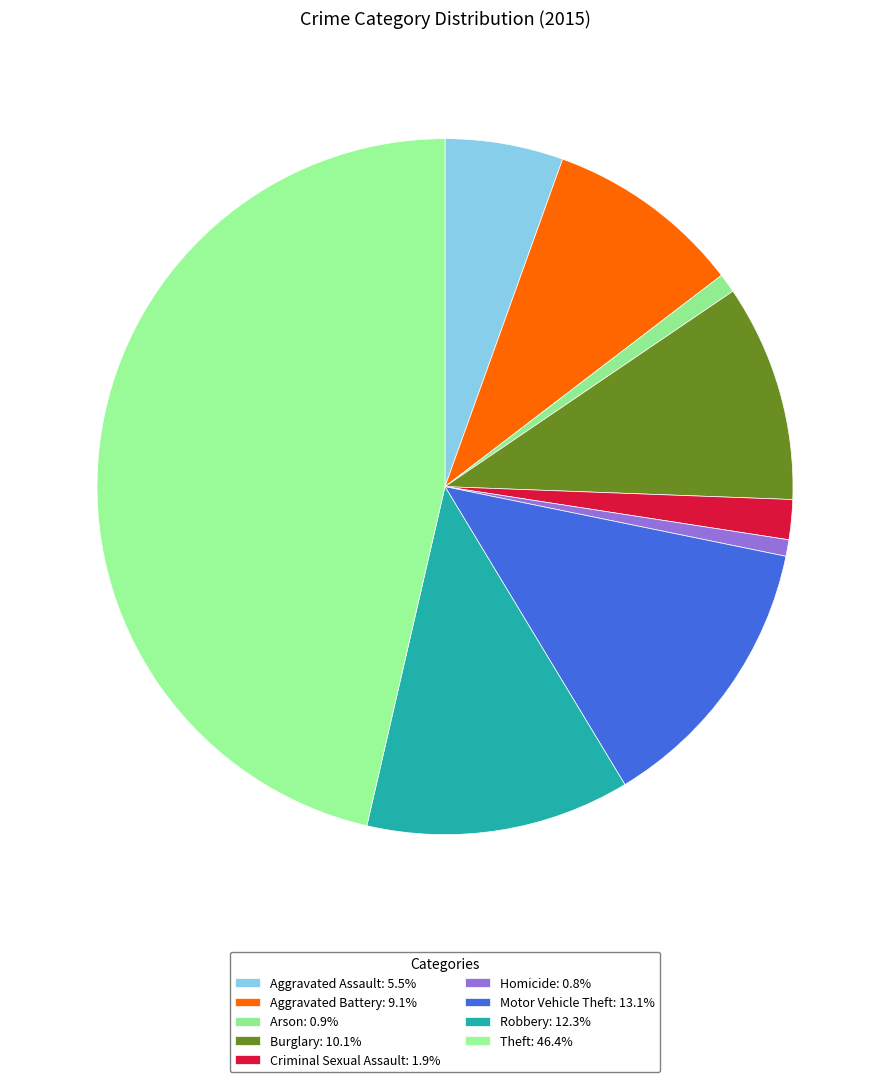

Does Arson represent more than half of the total?

No